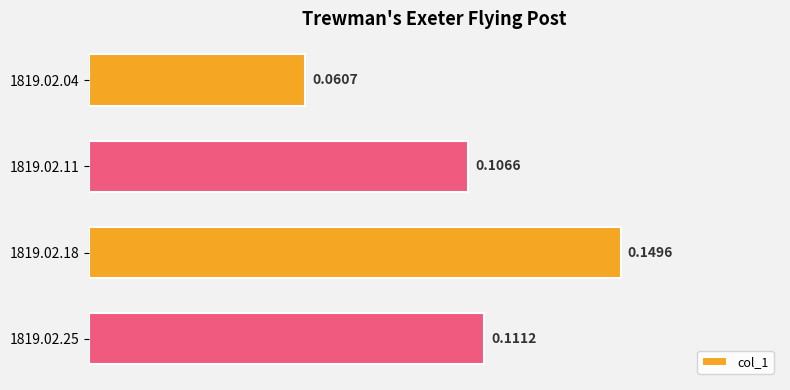

Does the chart contain stacked bars?

No